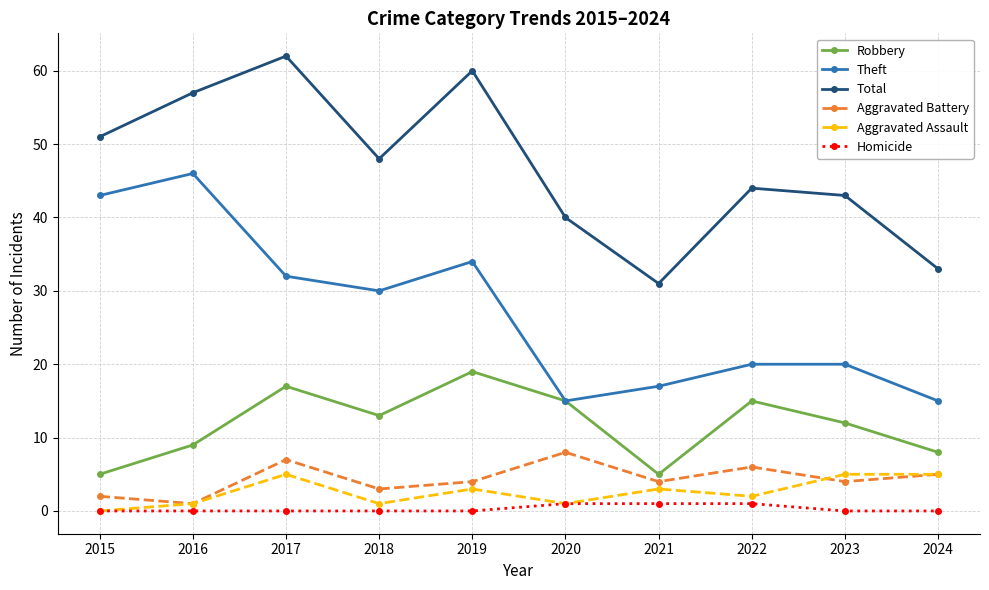

At how many categories does at least one series exceed 15?

10